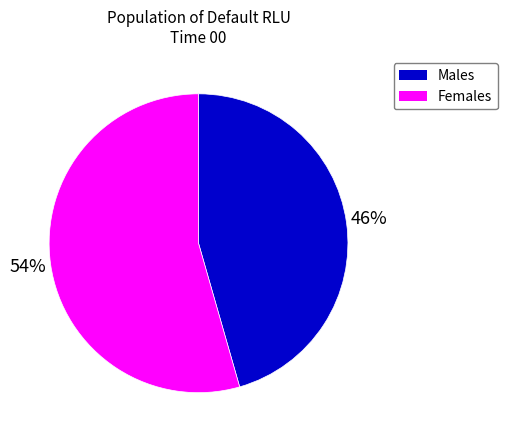

Between Females and Males, which is larger?

Females